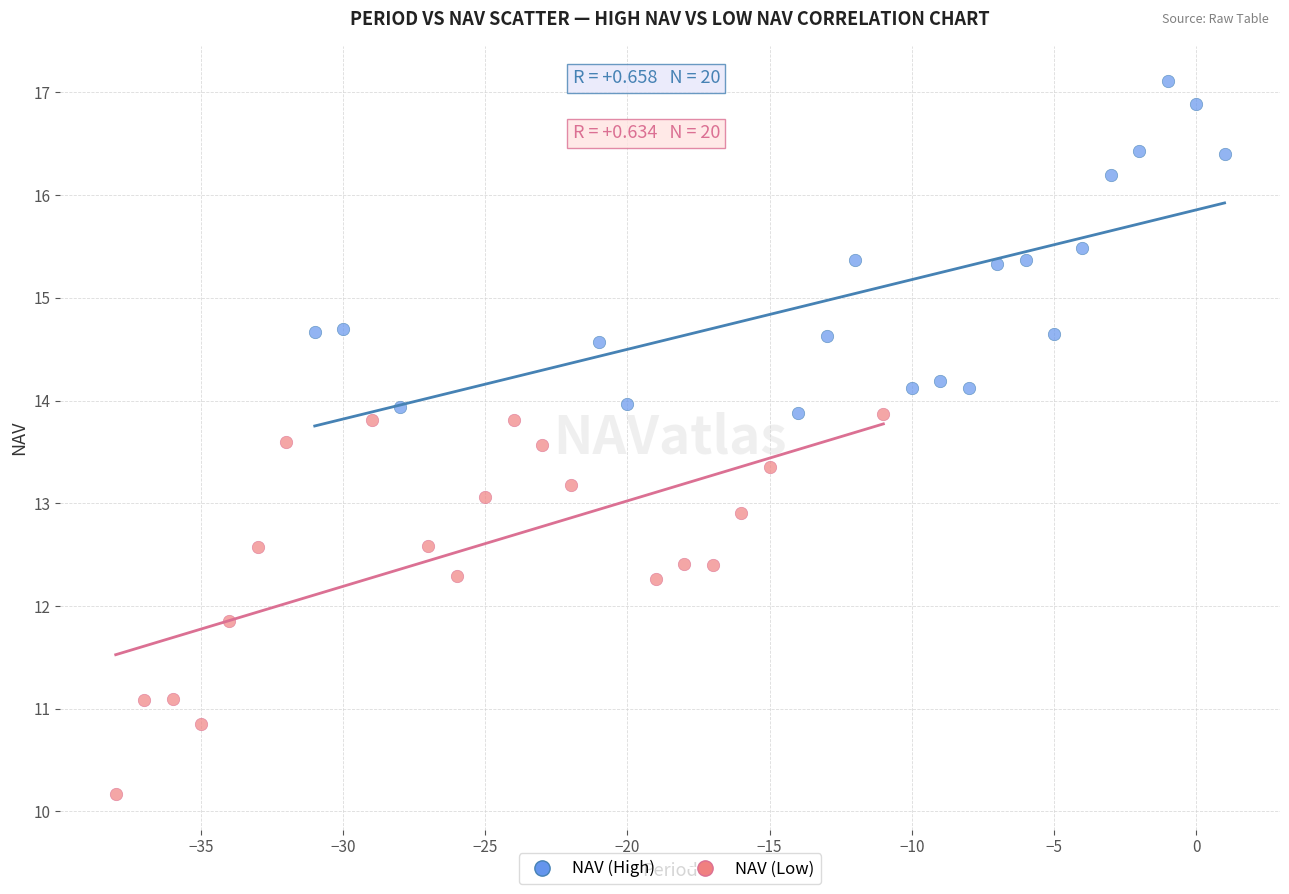

Which series contains the highest Y value?

NAV (High)